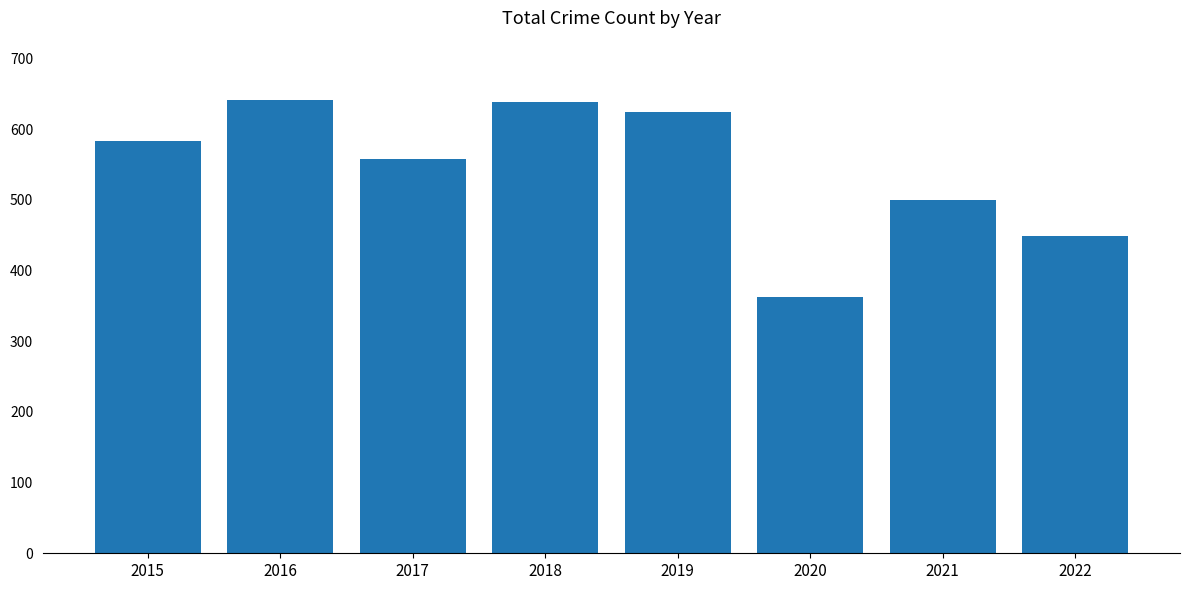

Are the bars grouped side by side (vs. stacked)?

No